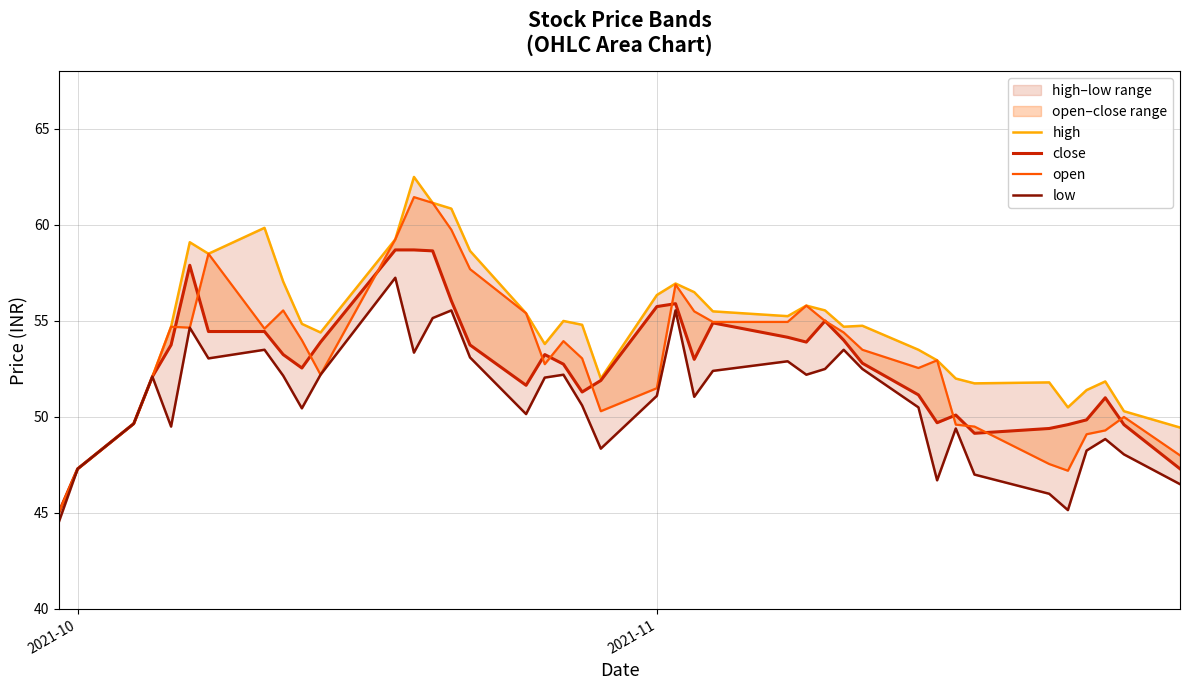

How many interior local peaks does the open series have?

9